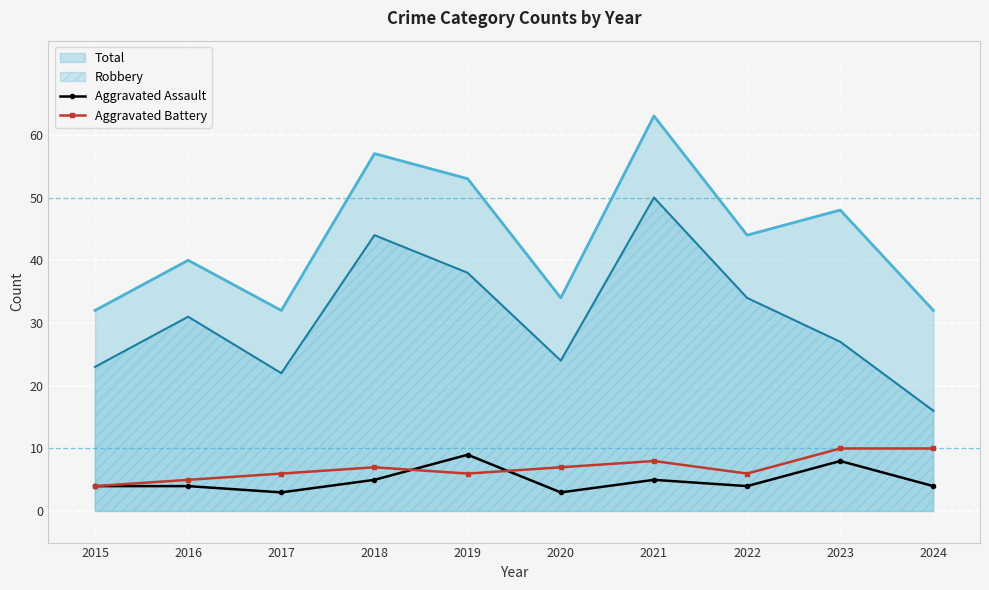

True or false: Aggravated Battery and Total cross at least once.

False